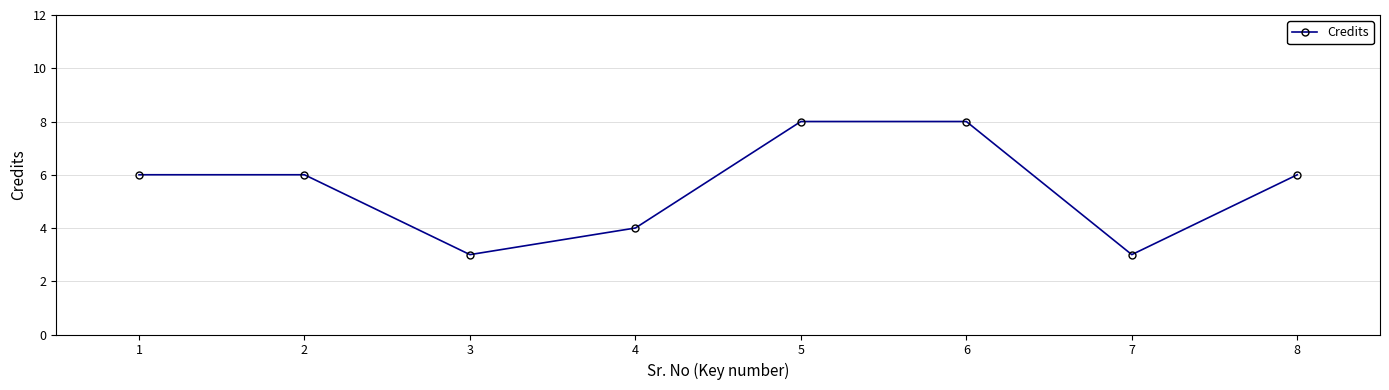

What is the value of the 2nd point from the left?

6